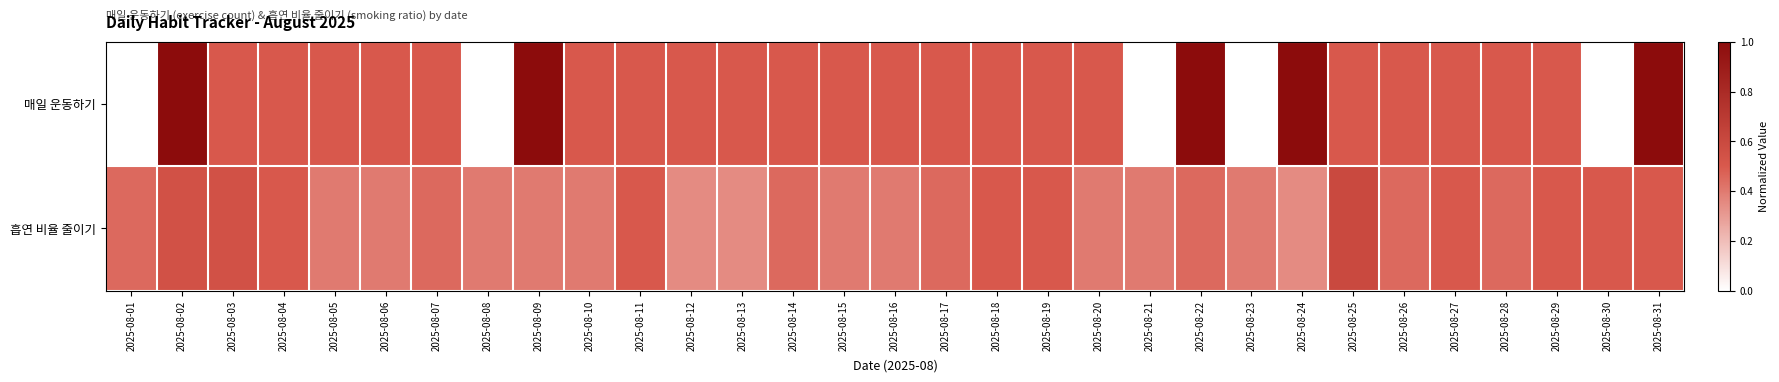

Which label corresponds to the smallest value in the chart?

2025-08-01